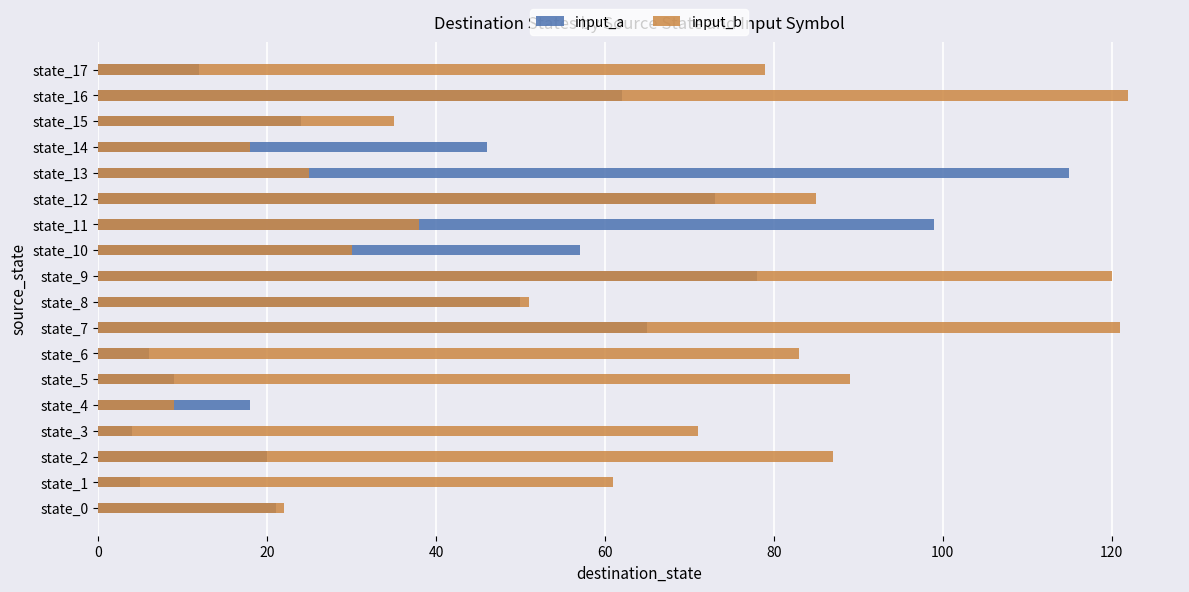

What is the value of the input_b bar at the 16th from the left?

35